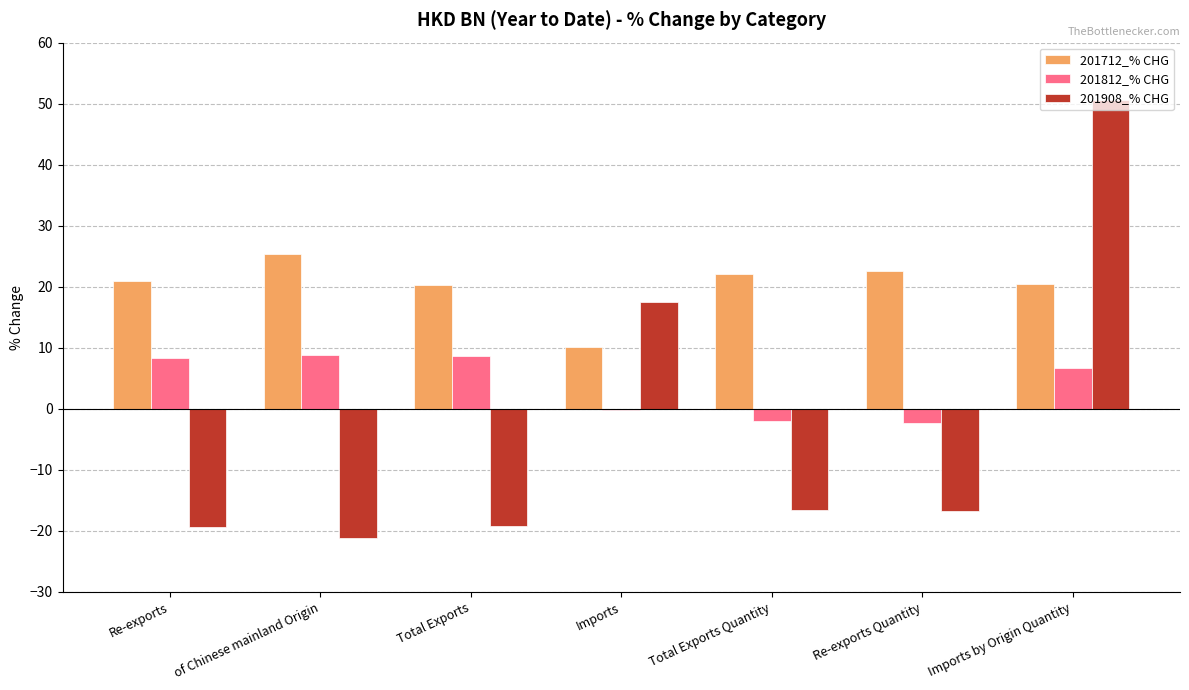

What is the sum of the 201812_% CHG values at Total Exports and of Chinese mainland Origin?

17.5